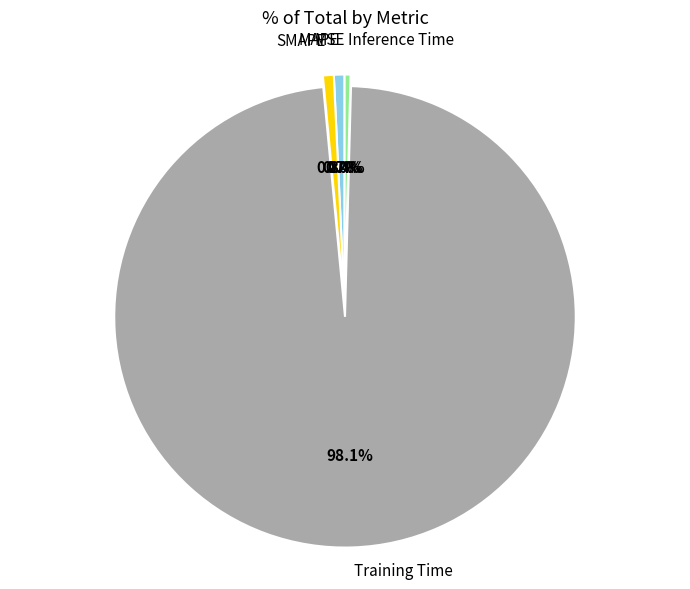

Is there a majority slice in this chart?

Yes